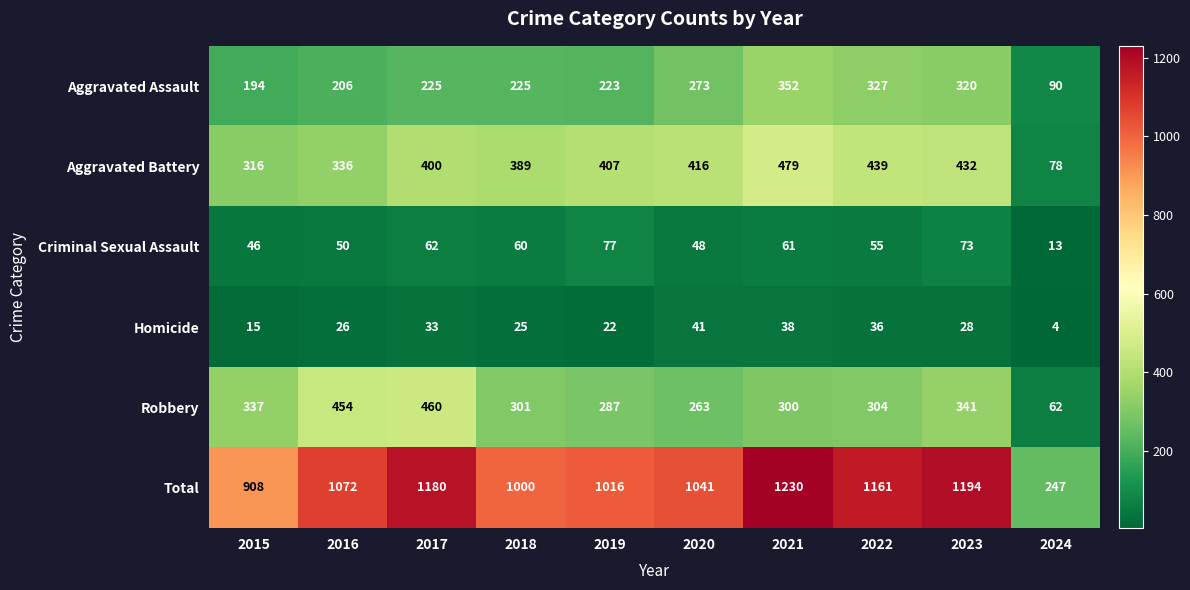

What is the difference between the maximum and minimum values in the Total series?

983